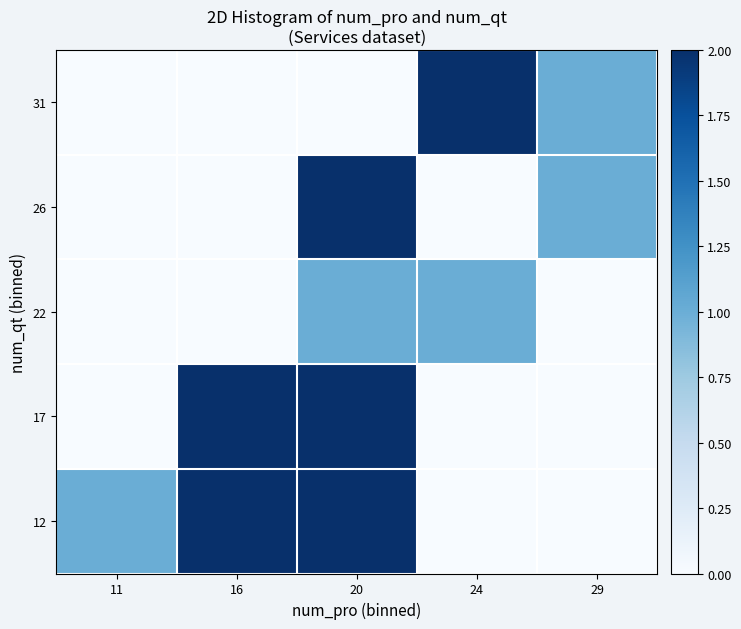

Which series has the largest range (max minus min)?

12